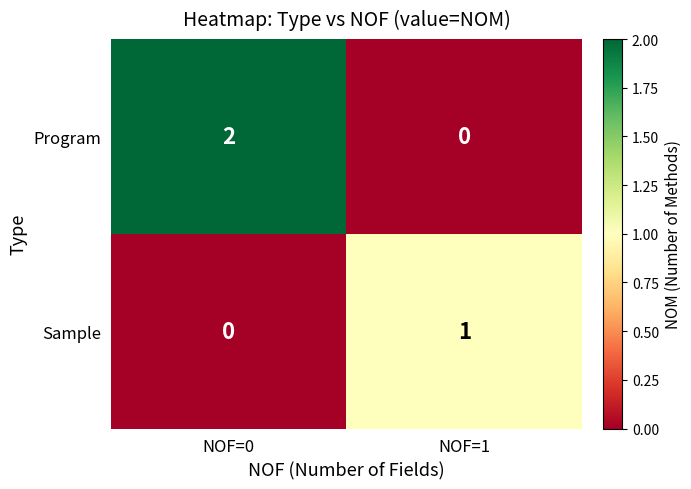

At which category is the sum across all series the highest?

NOF=0